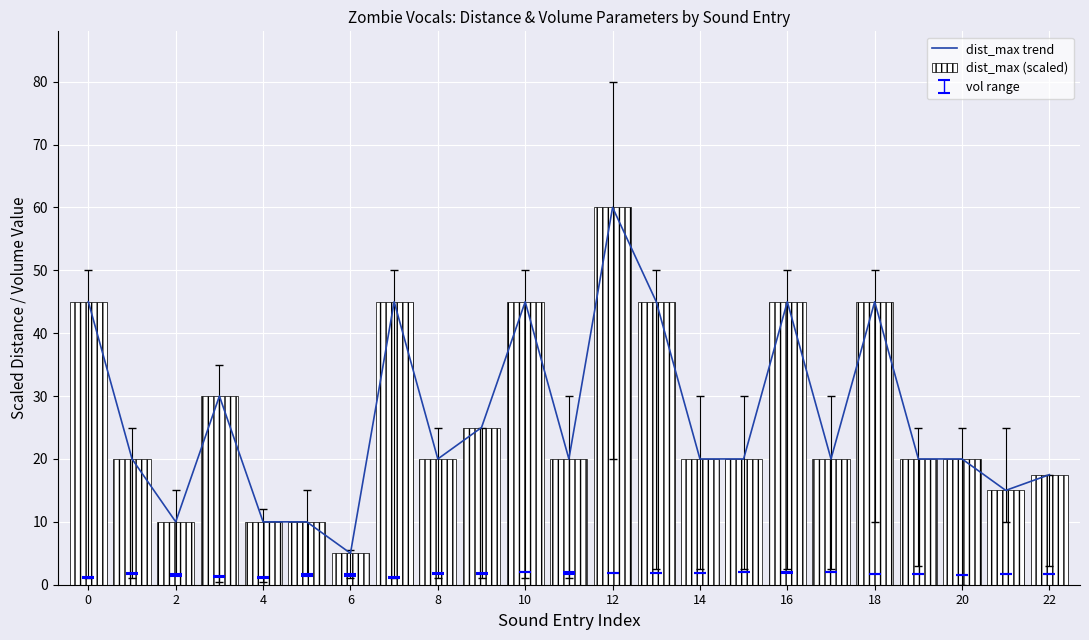

Which series has the widest spread of values?

dist_max trend